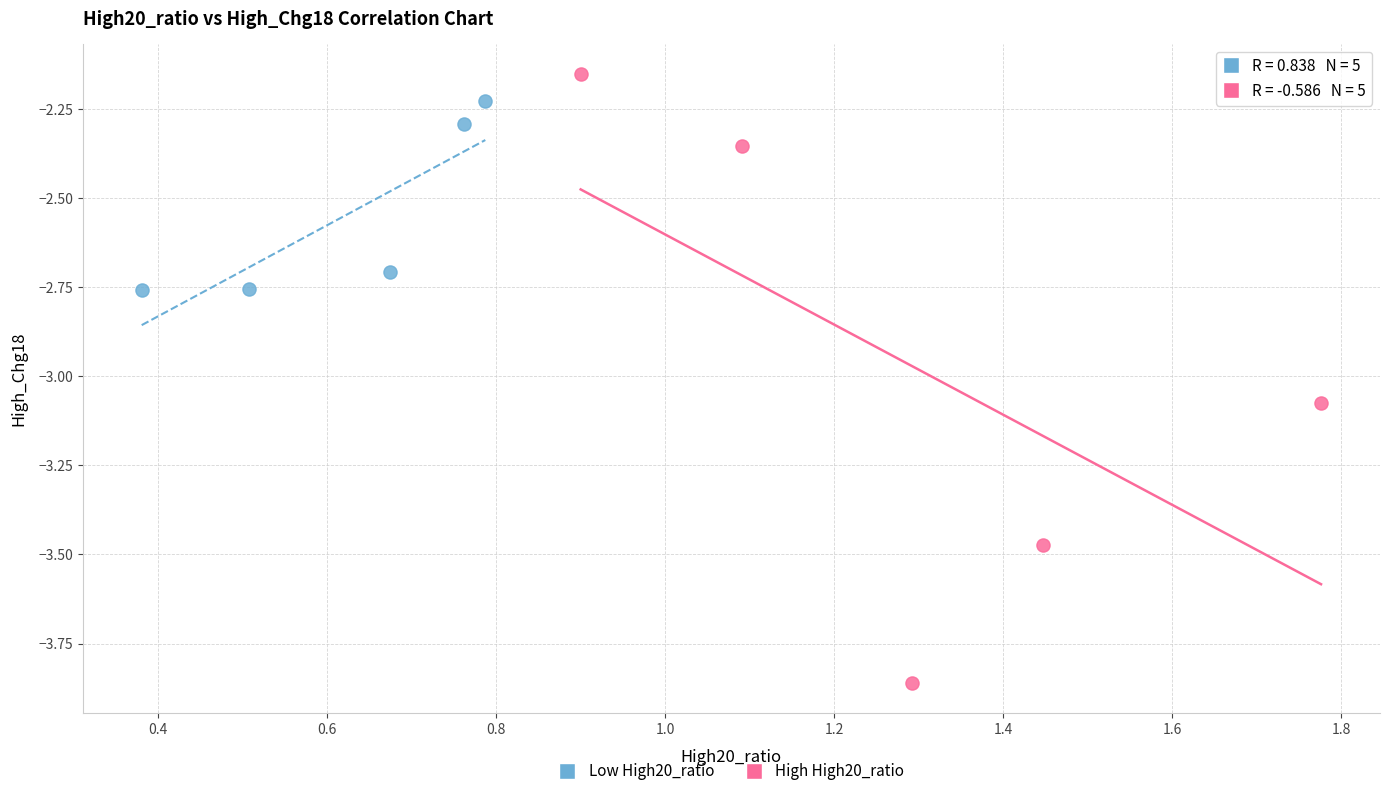

What are all the series names shown in the legend?

Low High20_ratio, High High20_ratio